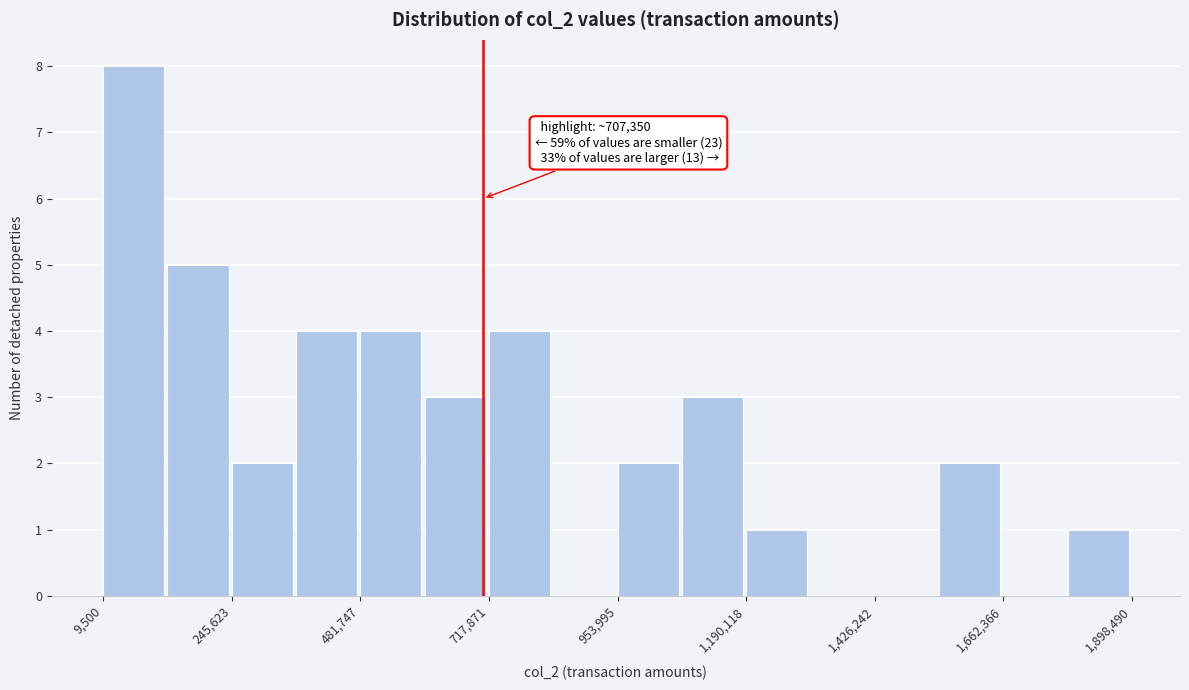

Read against the x-axis, roughly where is the centre of the tallest bar?

50000